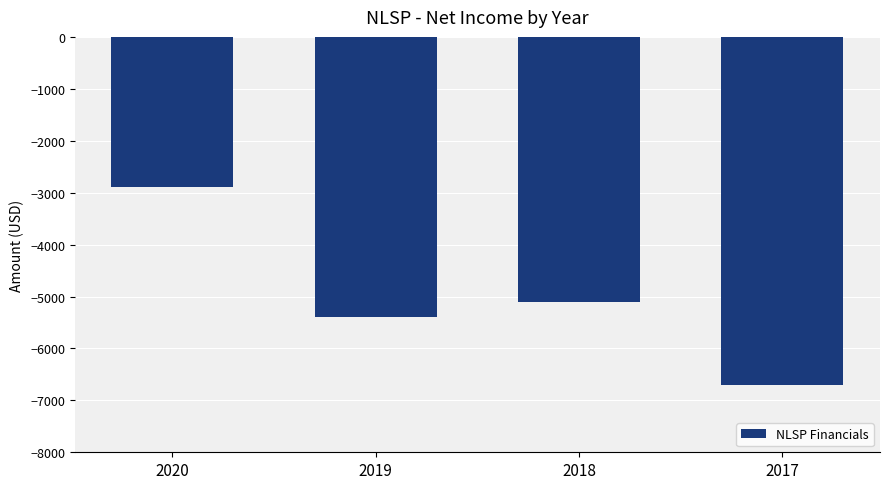

What is the minimum value shown in the chart?

-6700